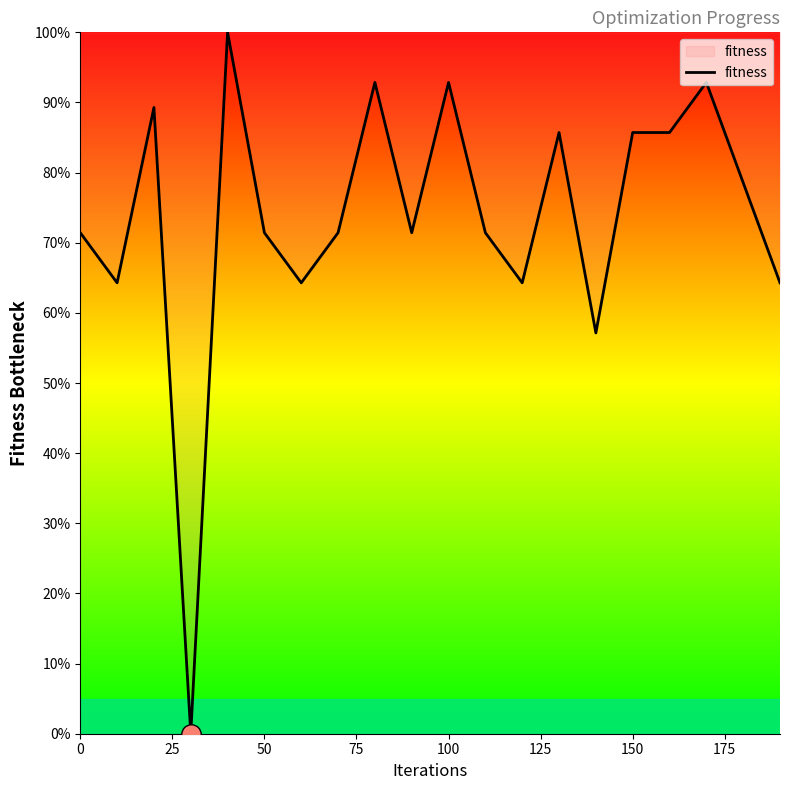

What is the greatest value displayed?

100.0